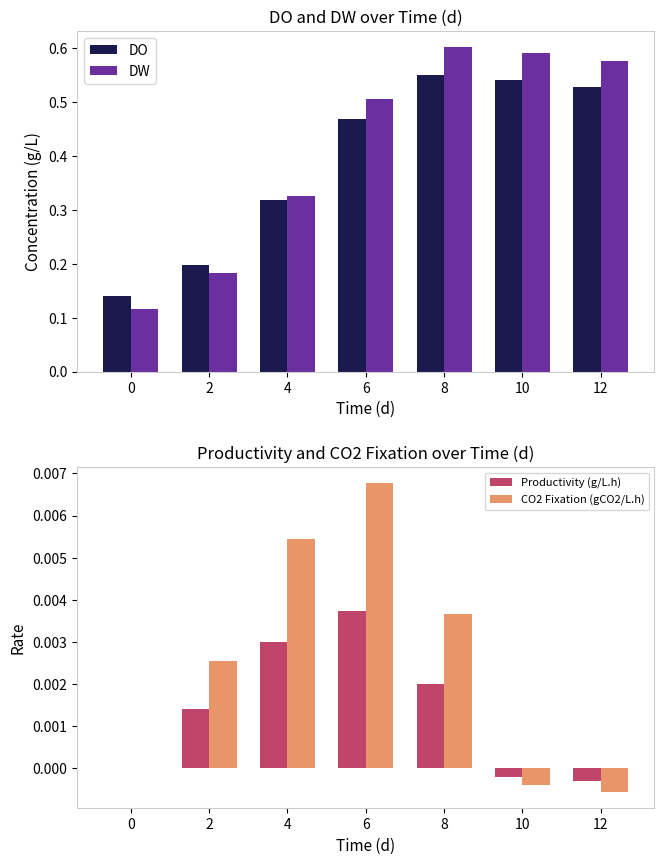

The value of DW at 6 is 0.7. True or false?

False